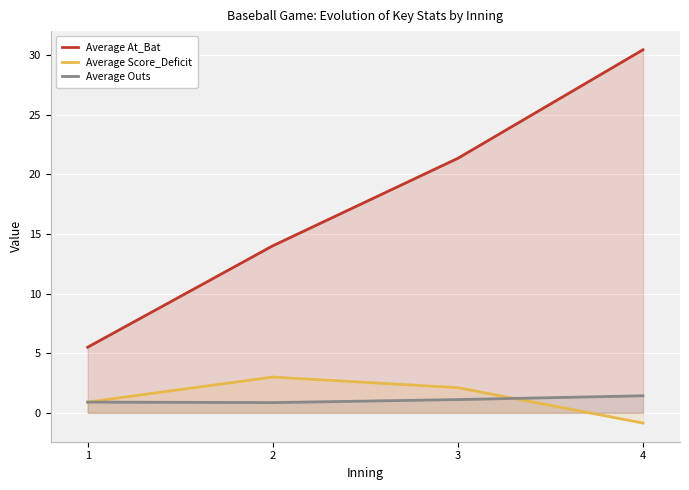

Reading left to right, what are all the values shown in this chart?

Average At_Bat: 1=5.5	2=14.0	3=21.3	4=30.4
Average Score_Deficit: 1=0.9	2=3.0	3=2.1	4=-0.9
Average Outs: 1=0.9	2=0.9	3=1.1	4=1.4